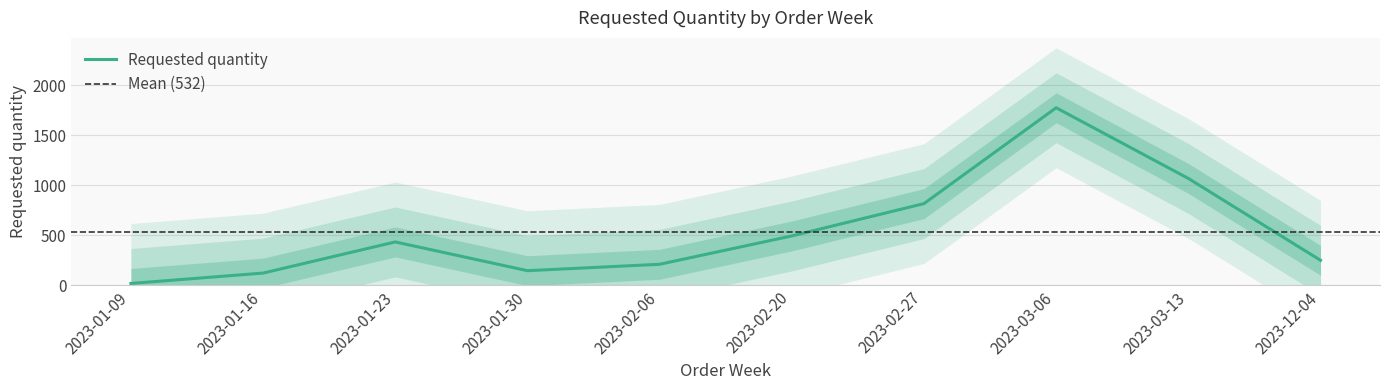

Where is the first local maximum?

2023-01-23